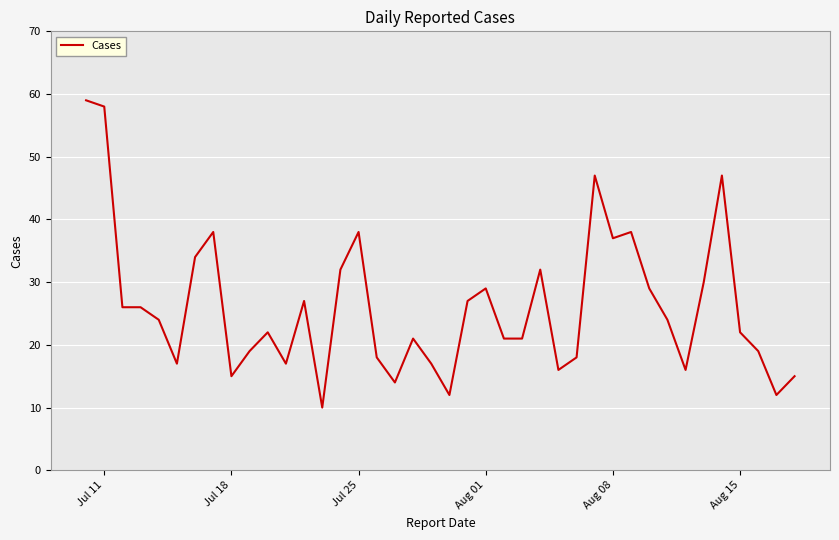

What is the minimum value shown in the chart?

10